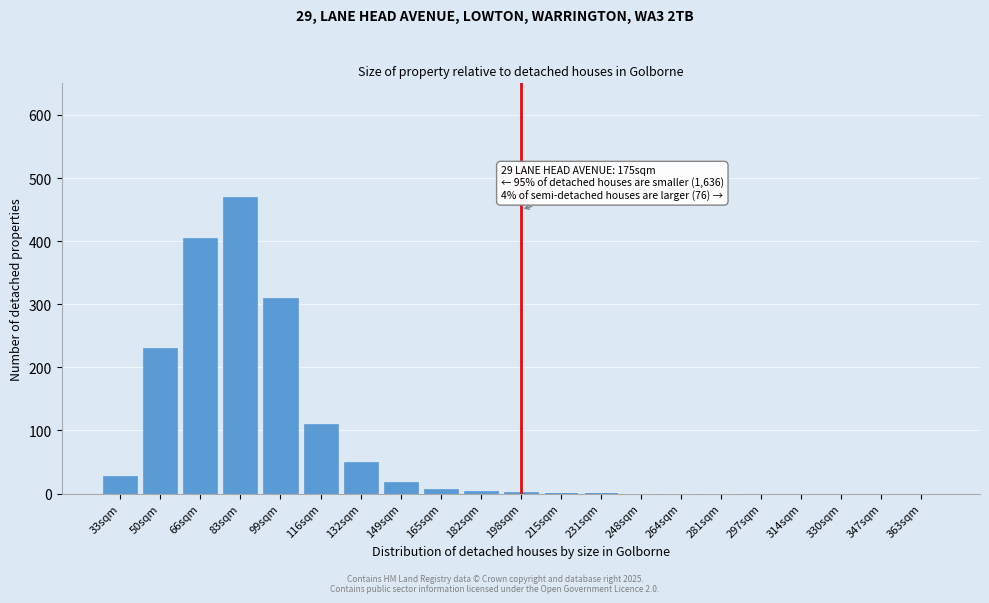

What is the sum of all values?

1643